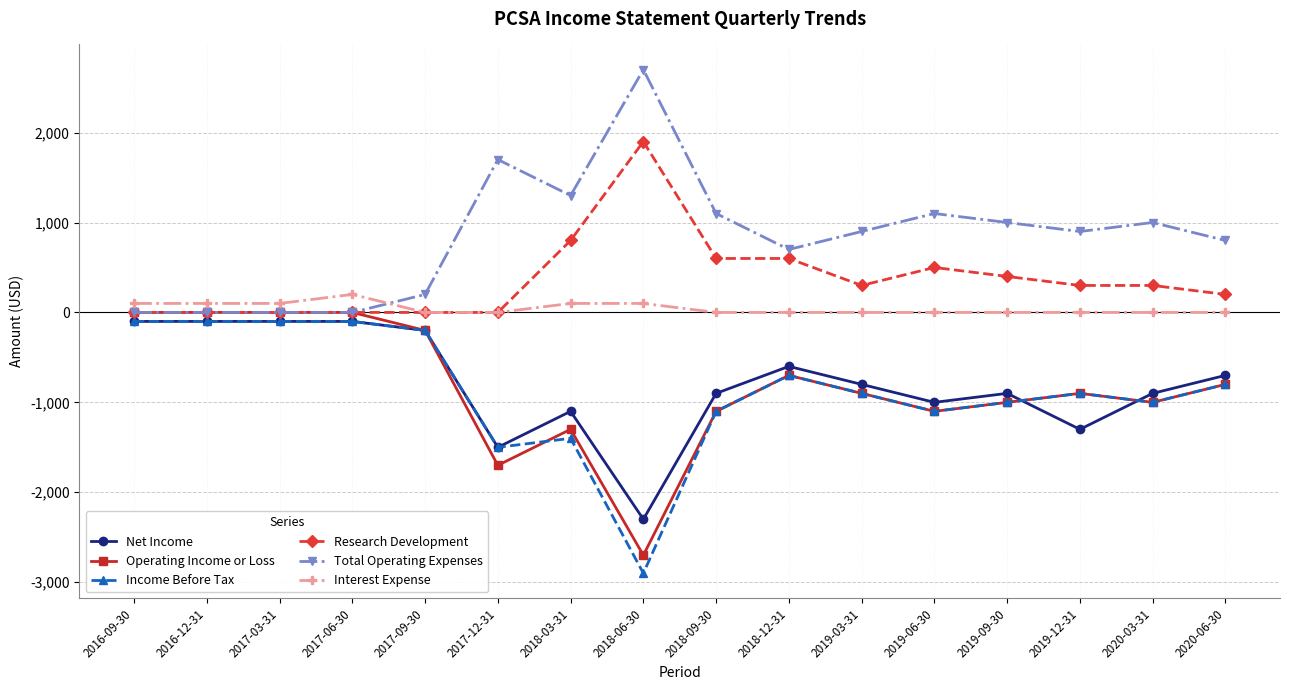

What is the difference between the highest and lowest values at 2018-12-31?

1400